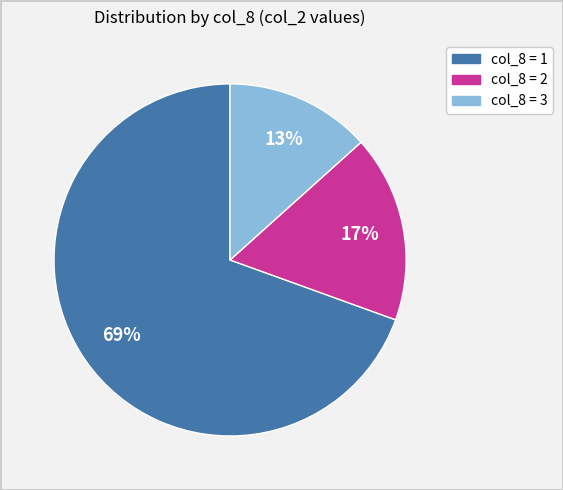

To the nearest percent, what is the average slice percentage?

33%